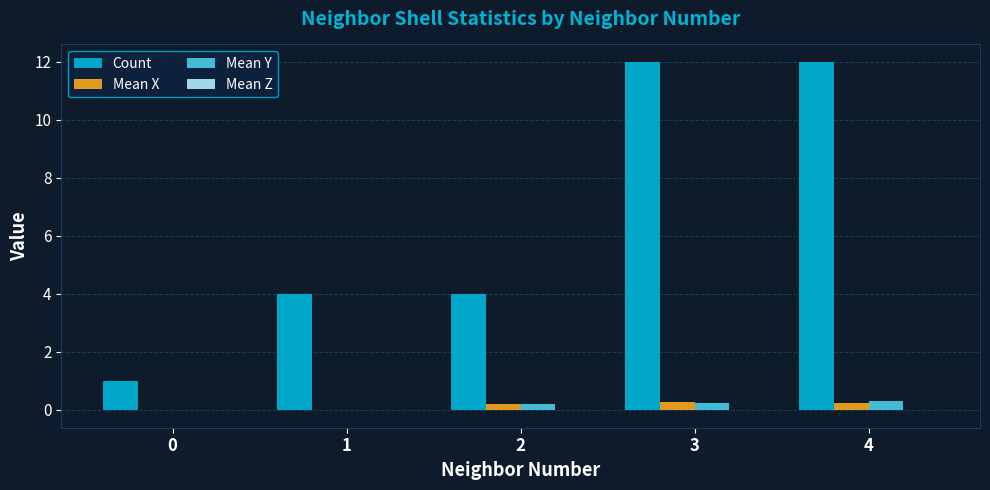

How many data points does each series have?

5